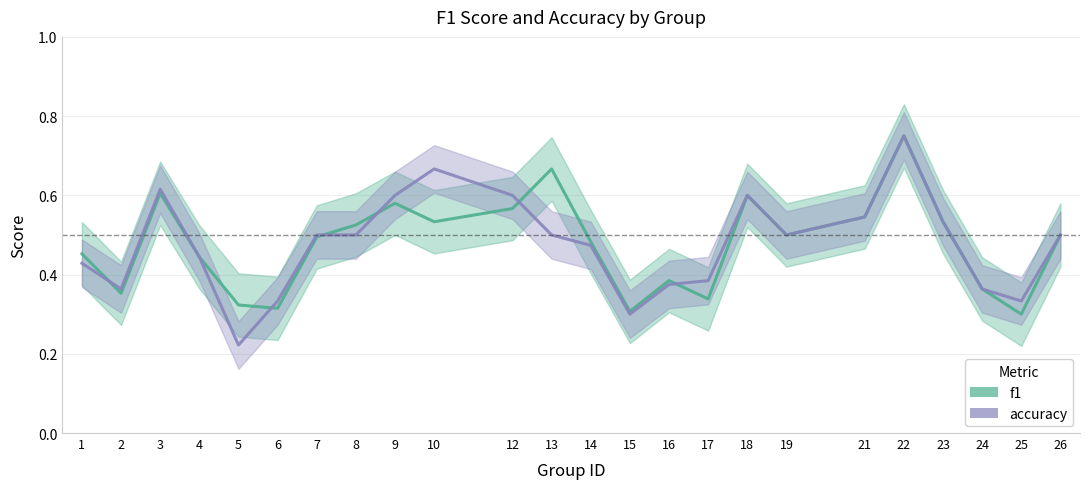

True or false: f1 has more than 1 interior local peaks.

True